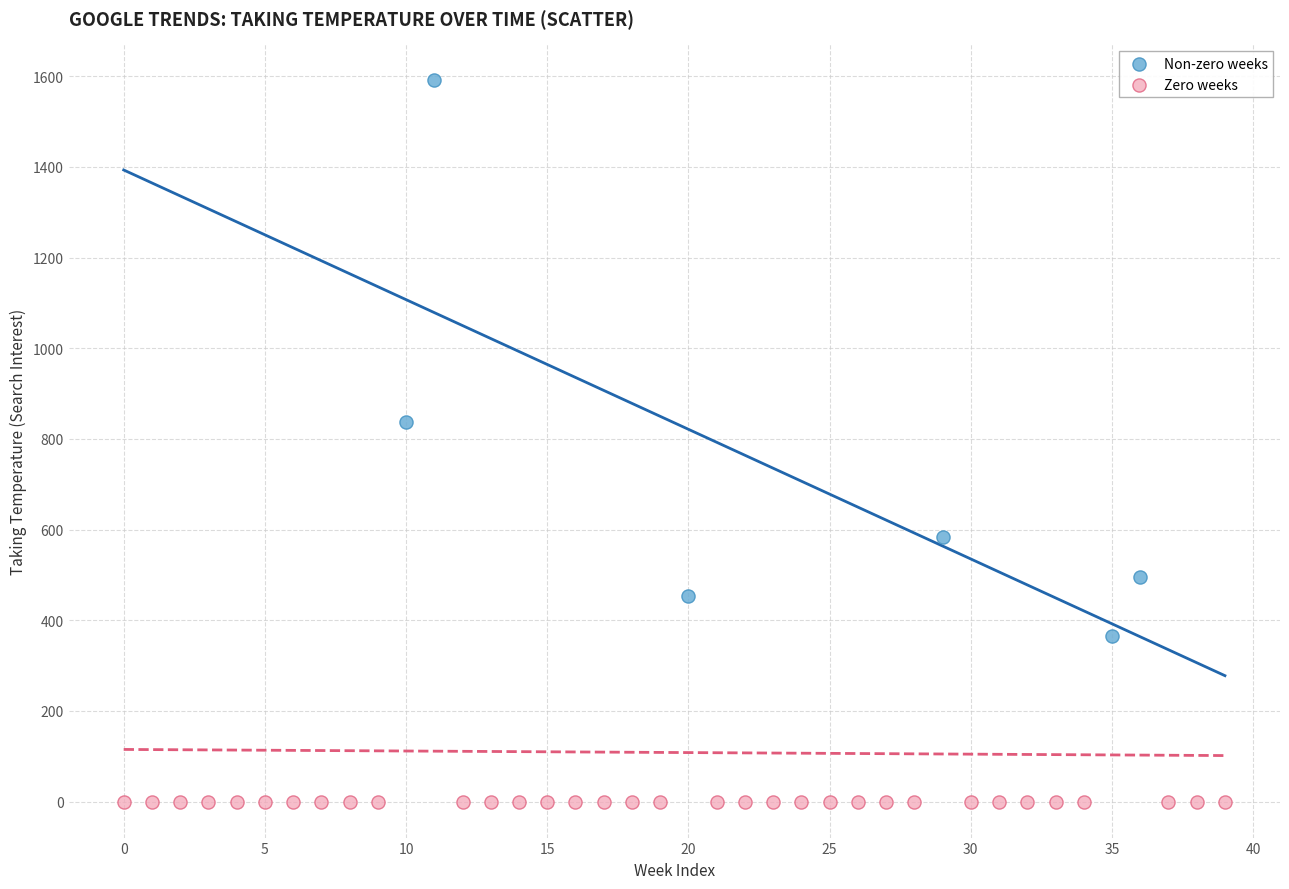

Which series reaches the maximum Y coordinate?

Non-zero weeks